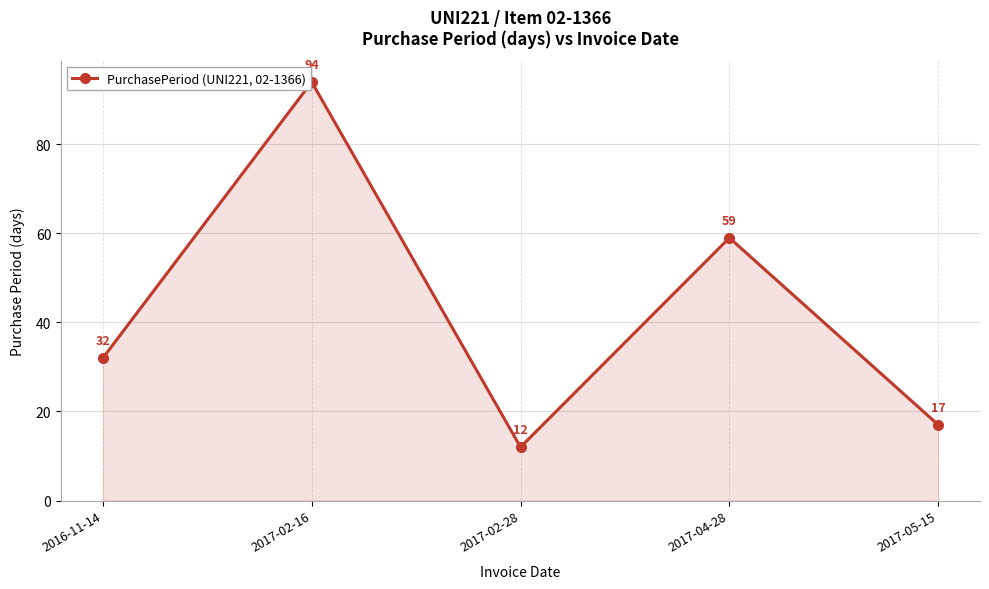

What is the label of the 3rd point from the left?

2017-02-28